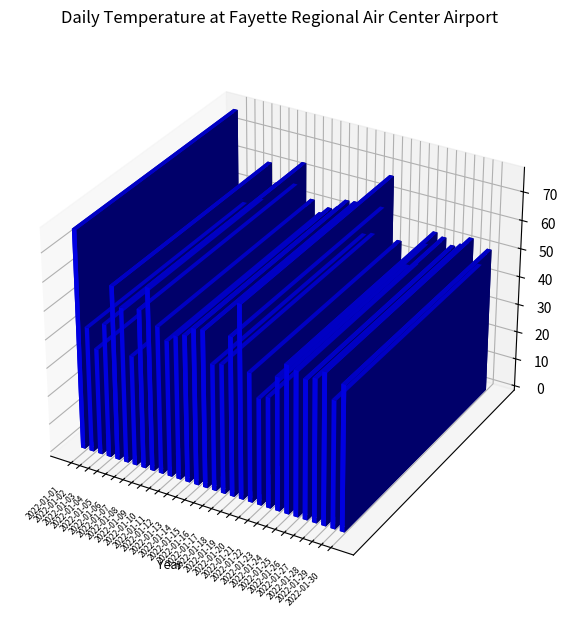

How many bars are there in total?

30